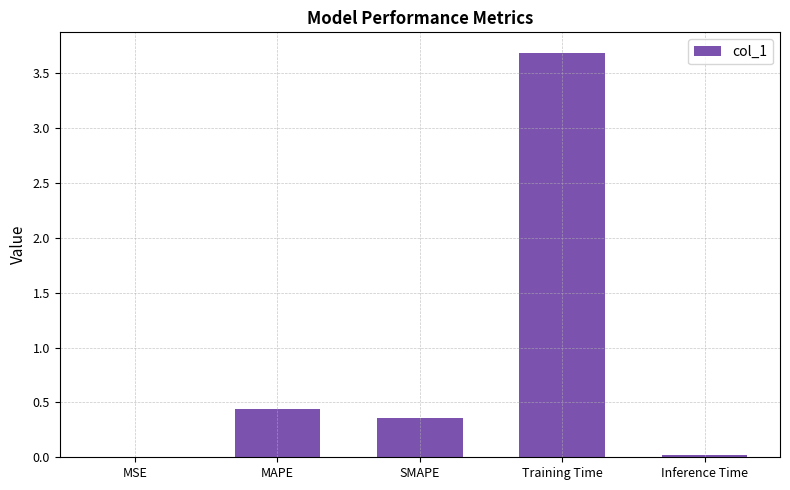

What is the sum of all values?

4.5